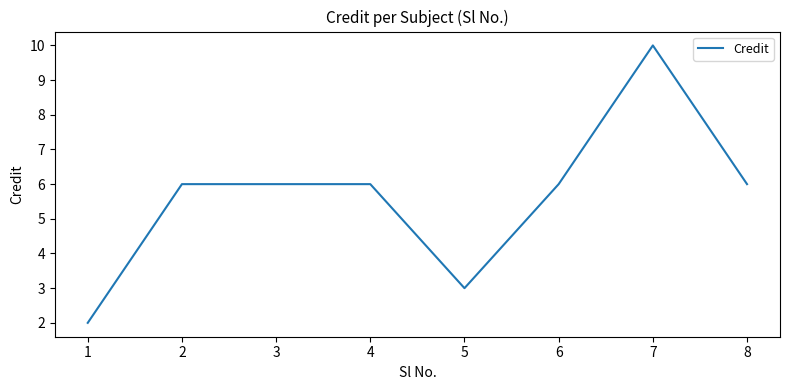

Reading left to right, extract all data points from this chart.

2	6	6	6	3	6	10	6